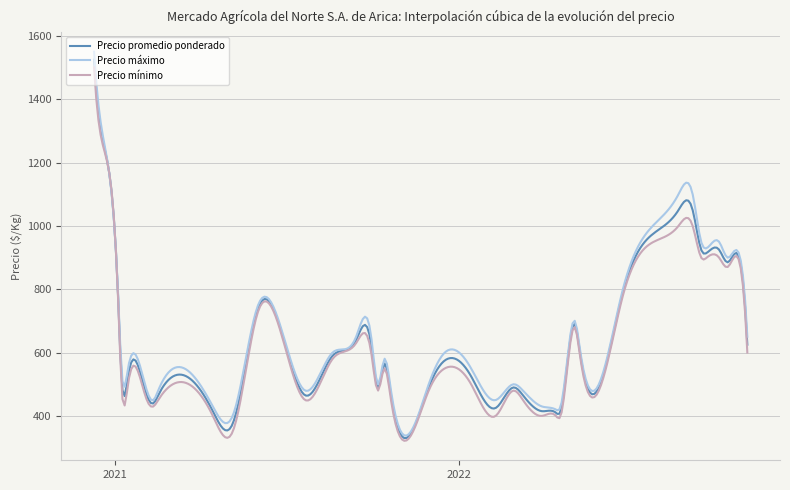

Which series has the largest range (max minus min)?

Precio máximo